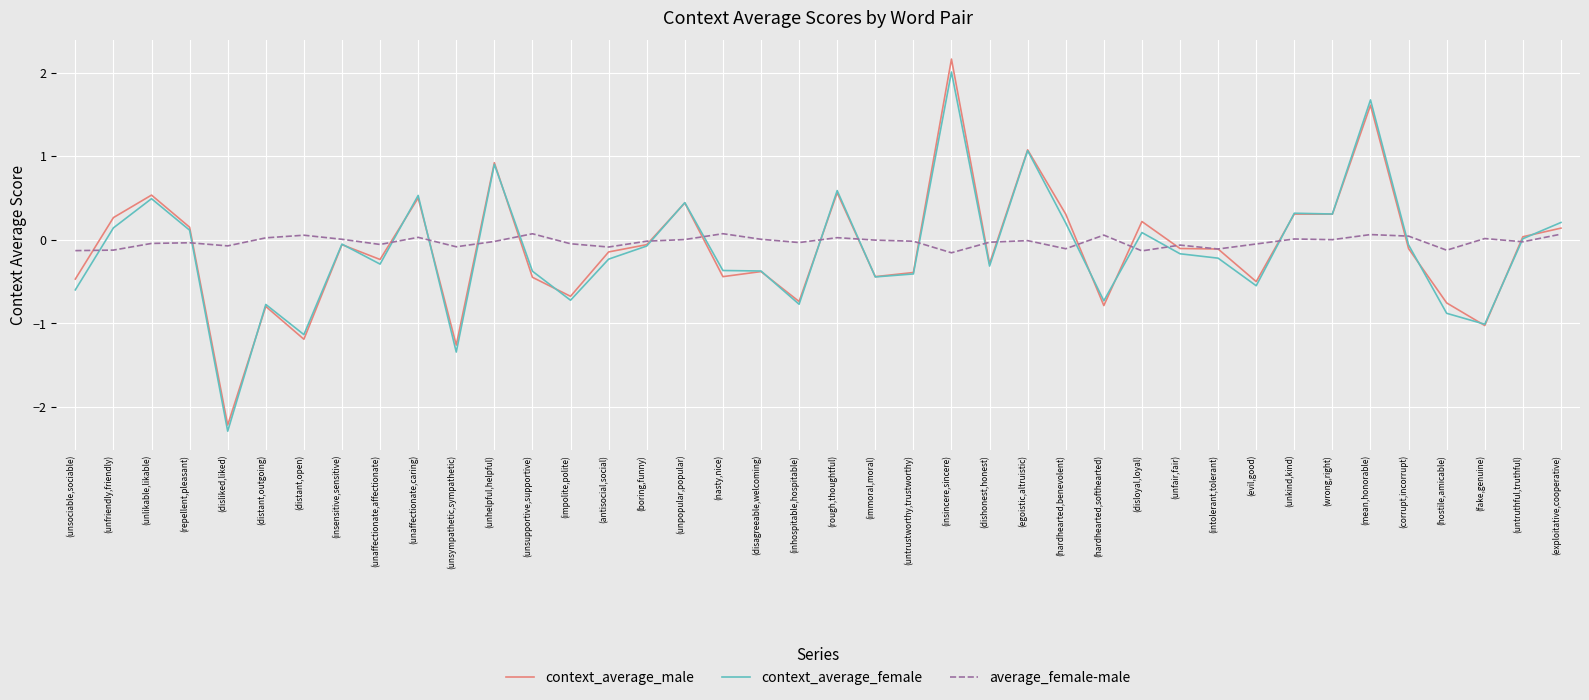

At which category does context_average_male reach its first local valley?

(disliked,liked)